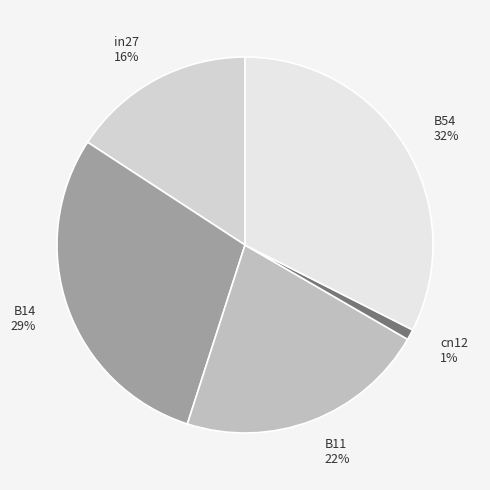

Which slice is the smallest?

cn12